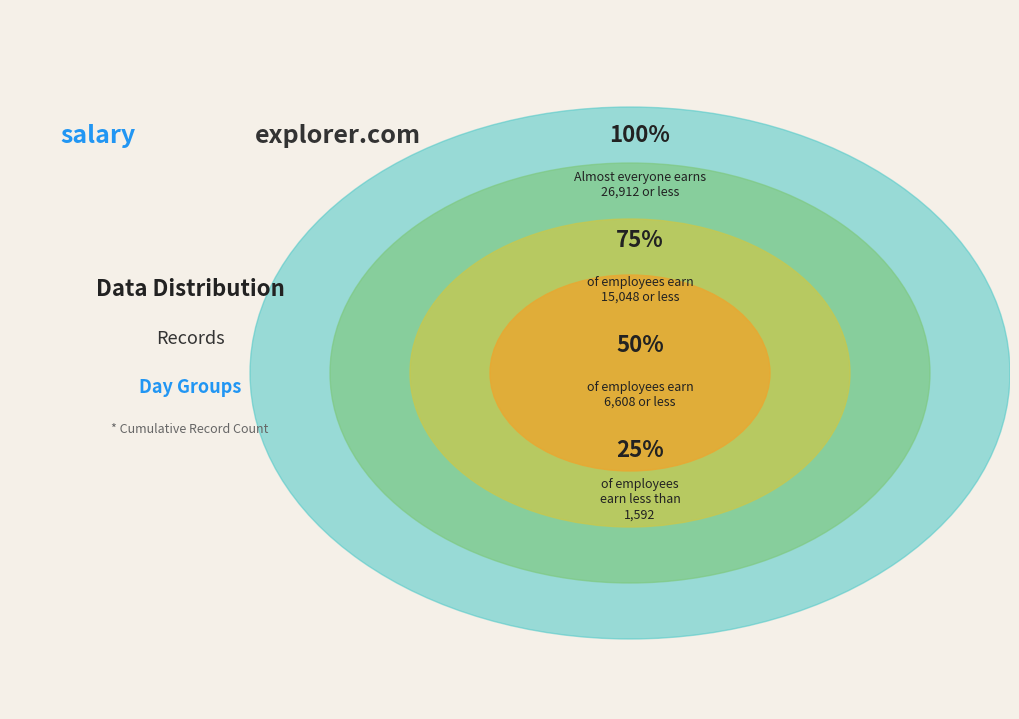

Do 6 and 4 together represent more than half of the pie?

No